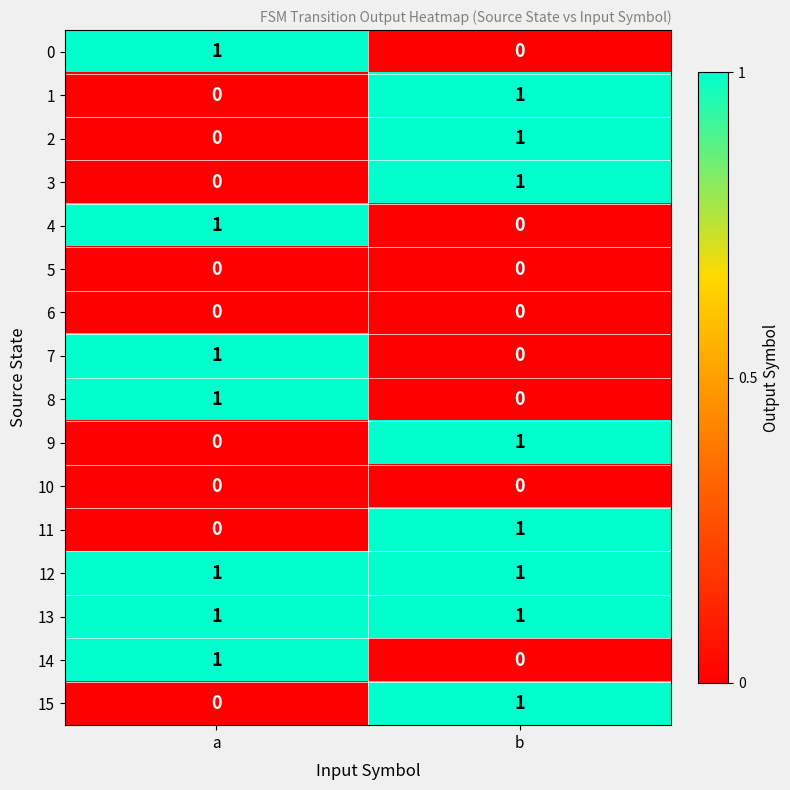

At which label is 1 closest to 0?

a